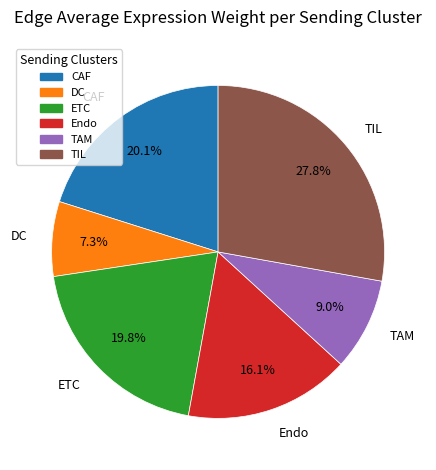

Is there any slice that represents more than half of the pie?

No